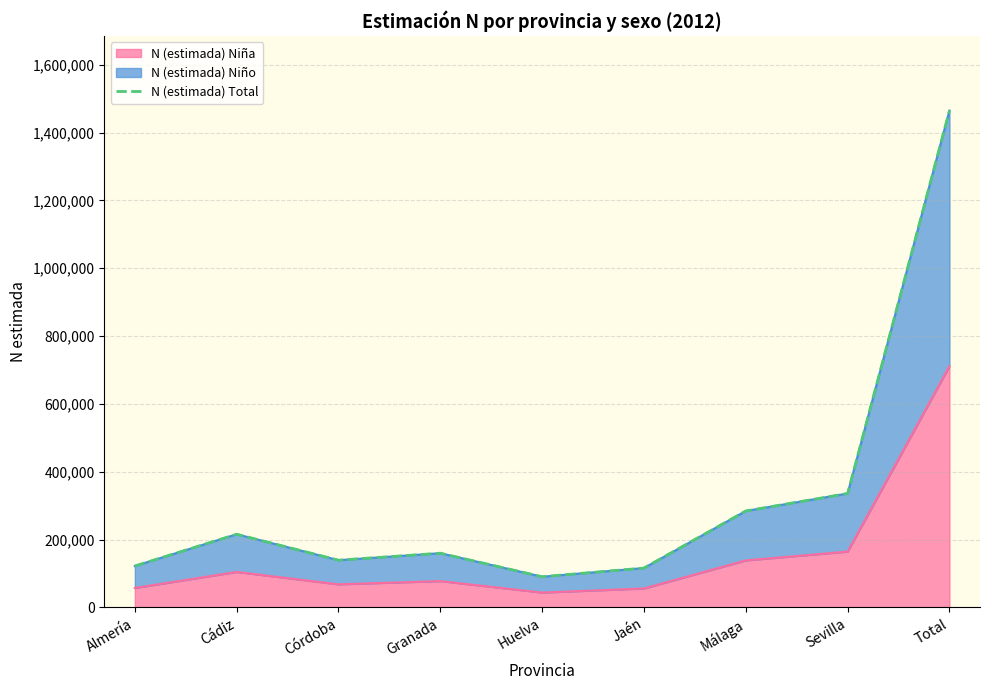

What is the label of the 9th point from the left?

Total